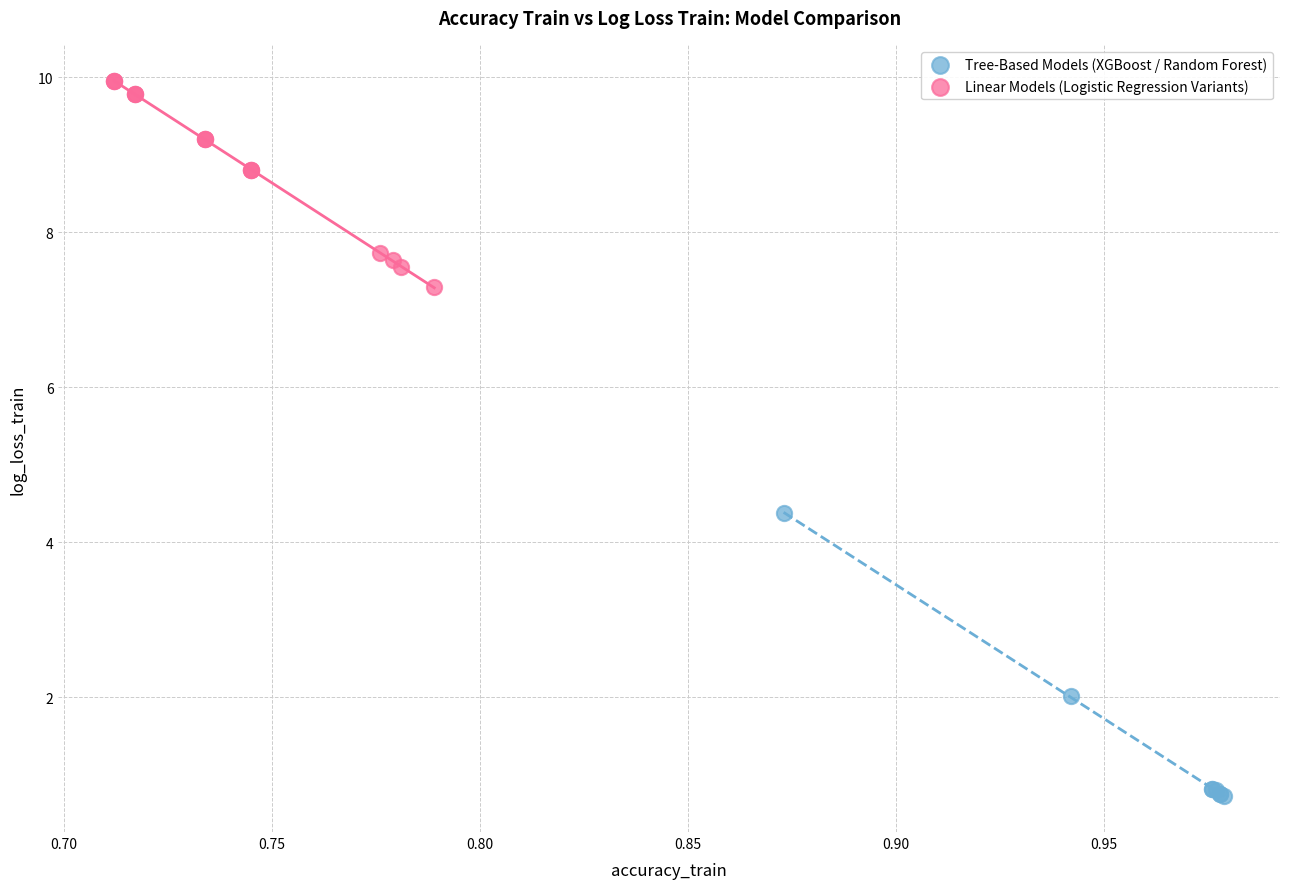

Which series has the largest Y range (max minus min)?

Tree-Based Models (XGBoost / Random Forest)